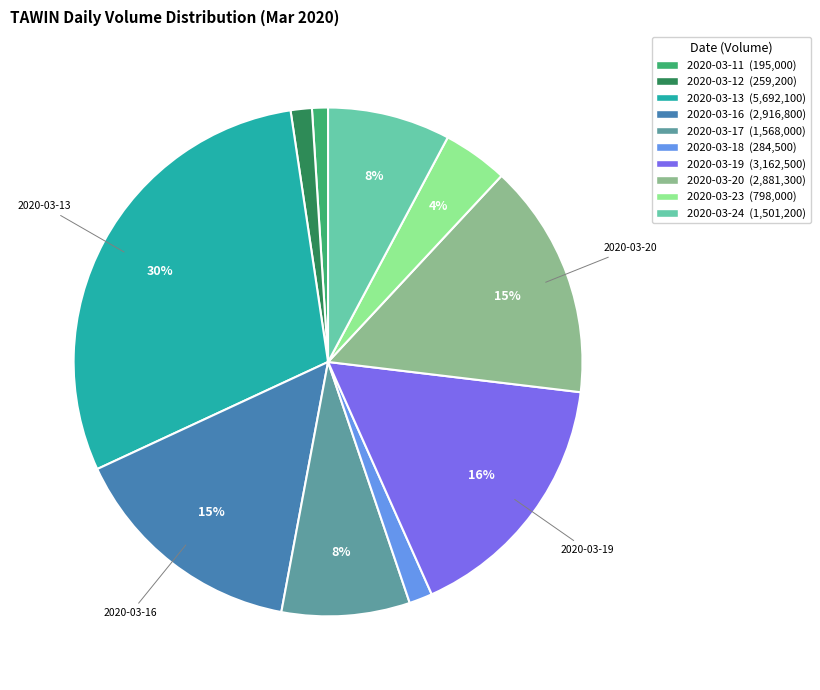

To the nearest percent, what is the difference between the largest and smallest slice percentages?

29%